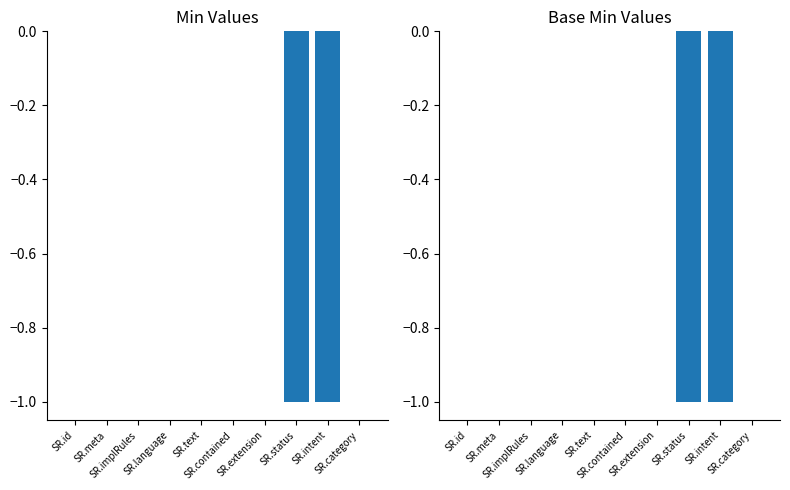

What is the difference between the maximum and minimum values in the Min series?

1